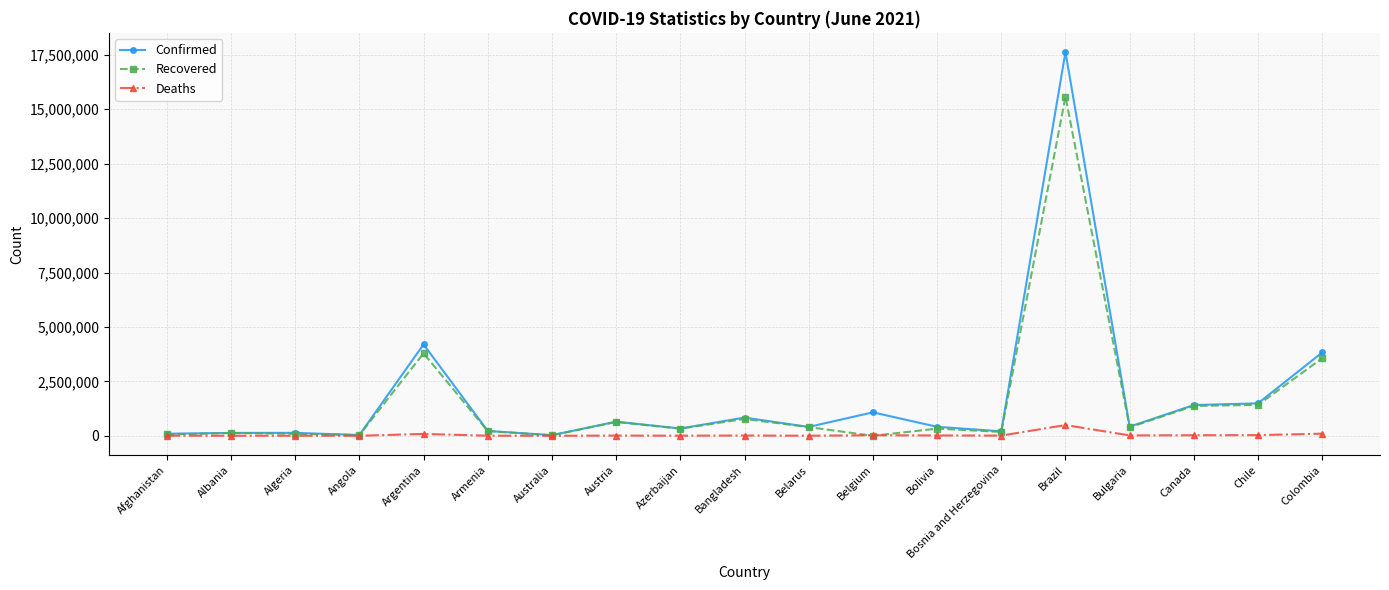

Which category has the highest value across all series?

Brazil